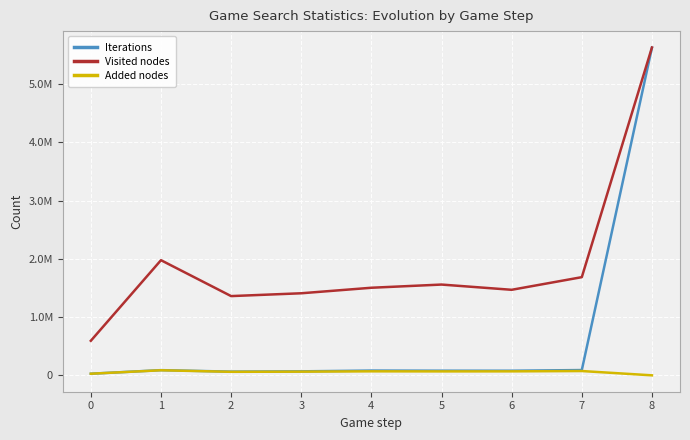

What is the highest value of the Iterations series?

5624796